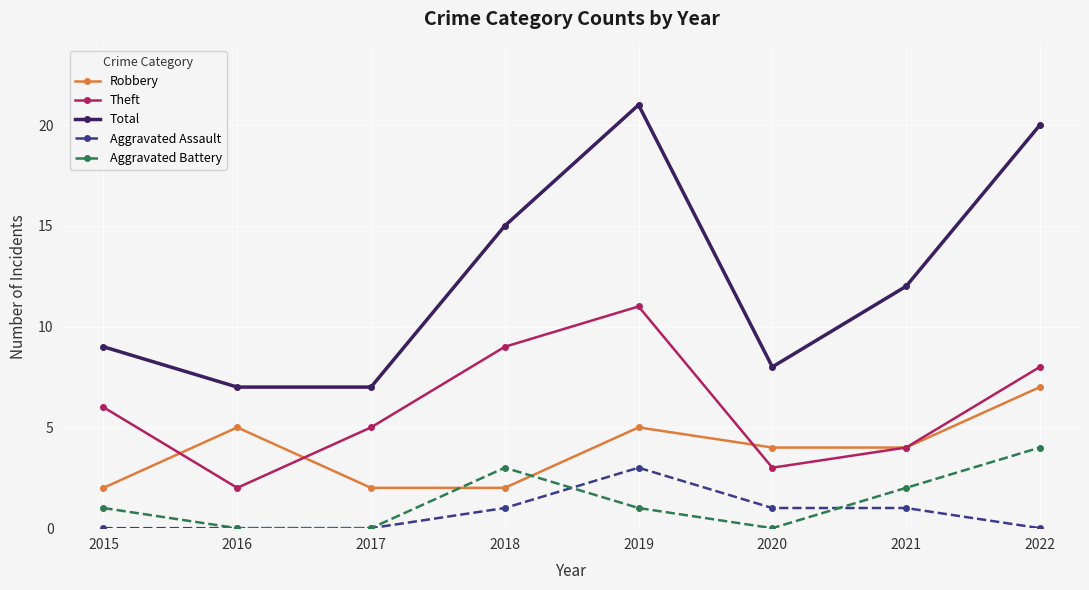

True or false: Total and Aggravated Assault cross at least once.

False